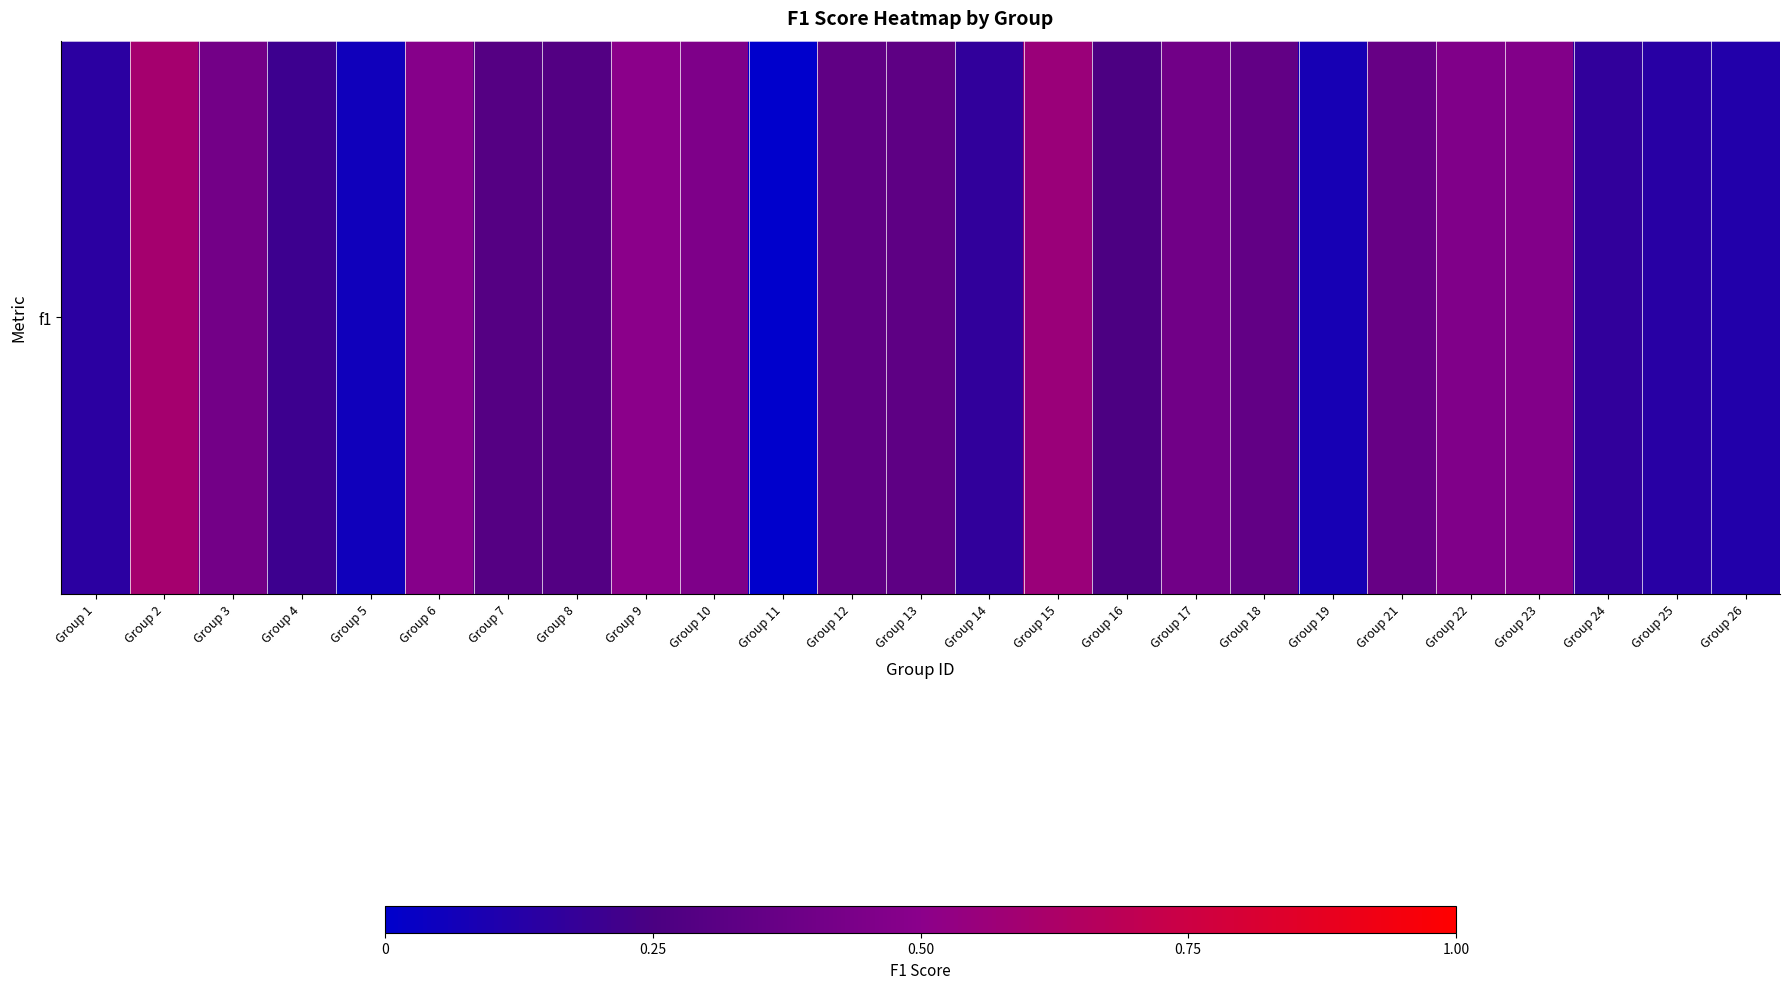

How many positive values are there?

24